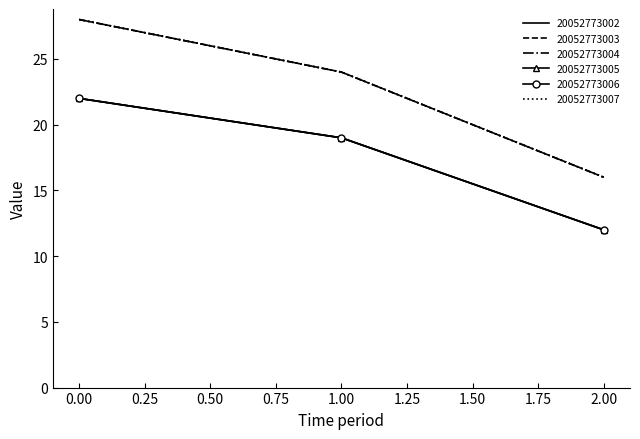

What is the sum of all 20052773003 values?

68